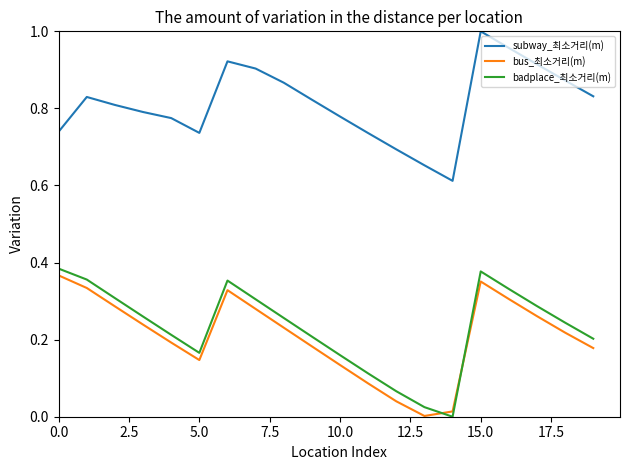

At how many categories does at least one series exceed 0?

20